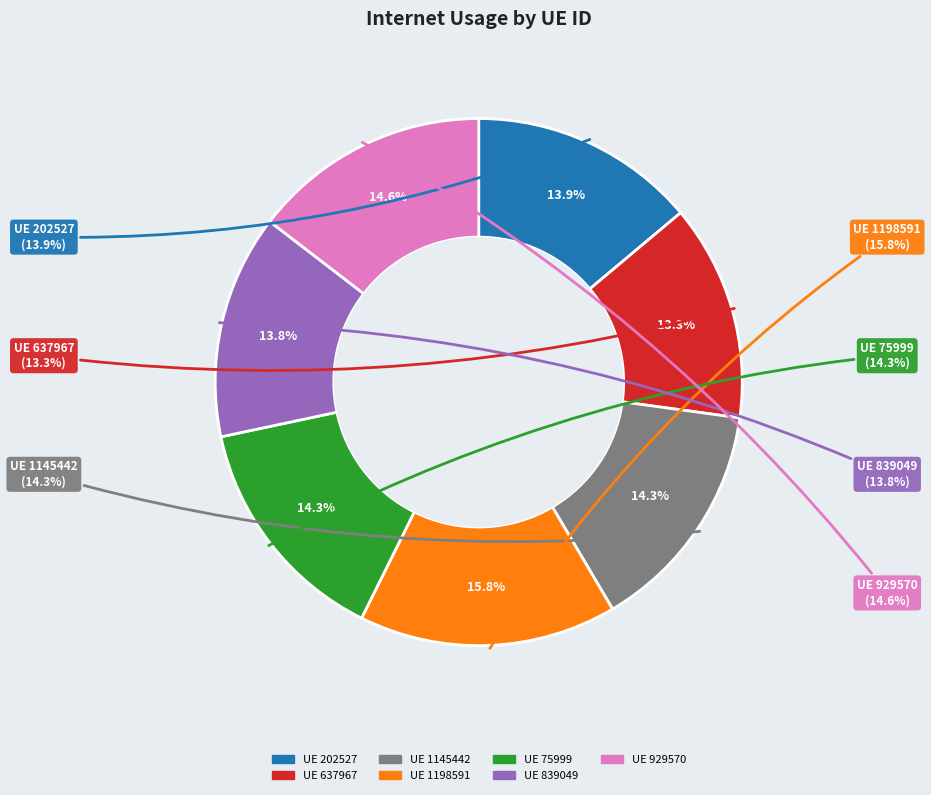

Is the sum of 929570 and 637967 greater than half?

No